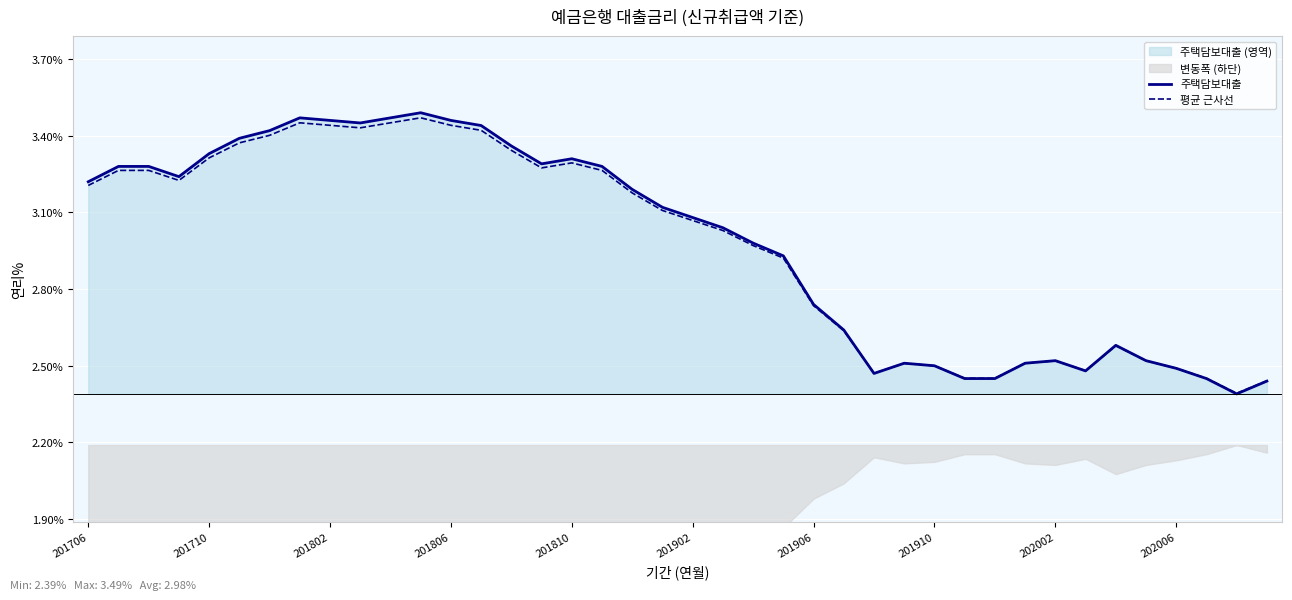

Where does the 주택담보대출 series first go above 3?

201706